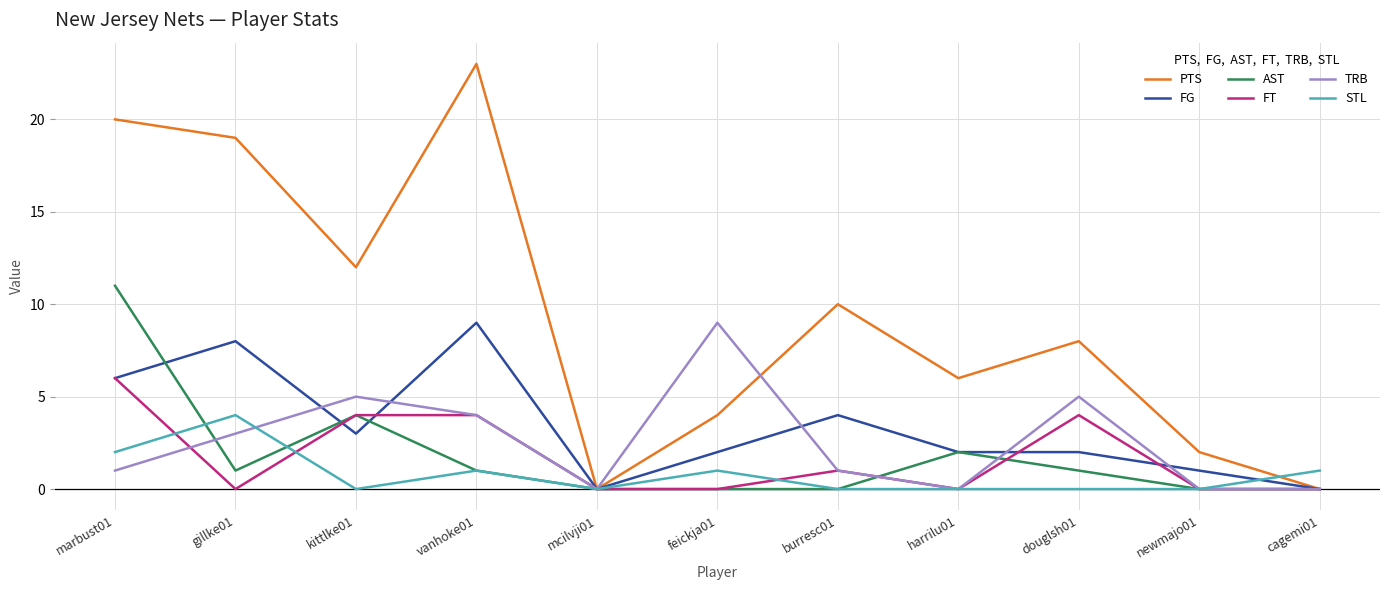

The AST series shows 1 at harrilu01. True or false?

False